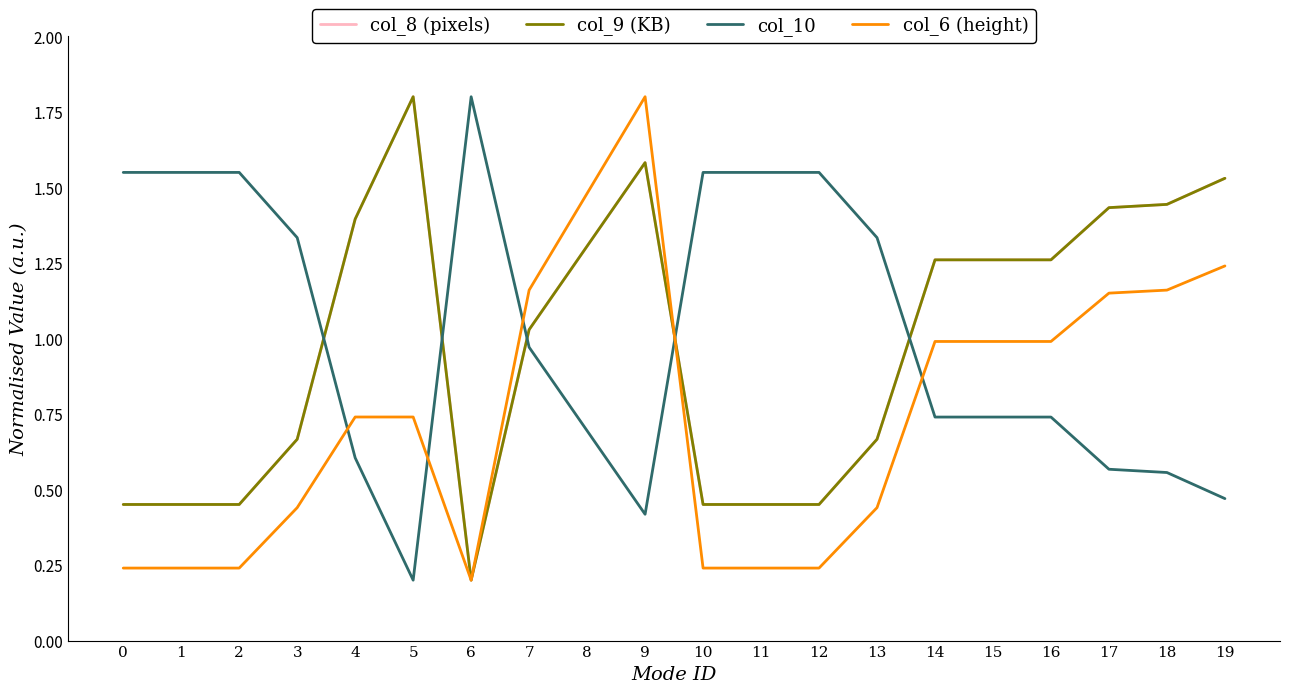

Between 8 and 15, which series saw the biggest shift?

col_6 (height)